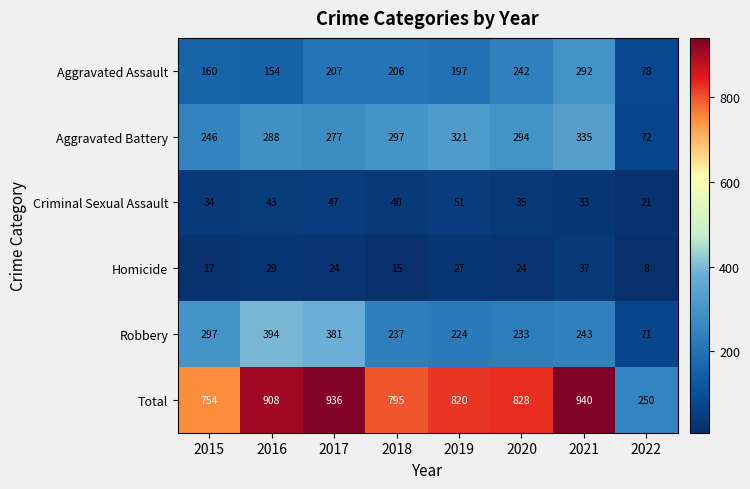

List the series in order of their peak value, lowest first.

Homicide, Criminal Sexual Assault, Aggravated Assault, Aggravated Battery, Robbery, Total